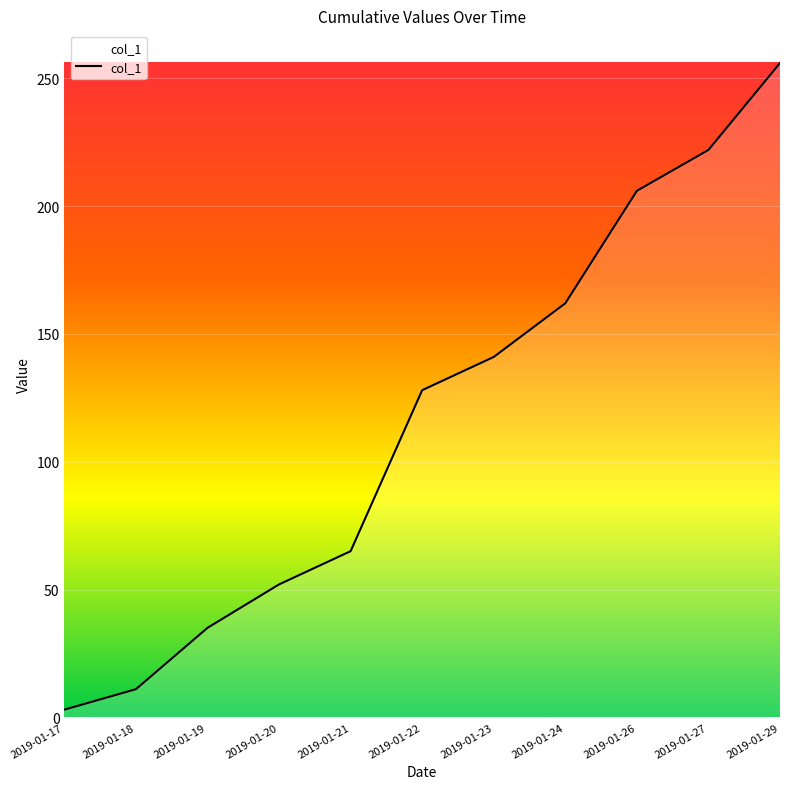

List the labels in order of value, smallest first.

2019-01-17, 2019-01-18, 2019-01-19, 2019-01-20, 2019-01-21, 2019-01-22, 2019-01-23, 2019-01-24, 2019-01-26, 2019-01-27, 2019-01-29